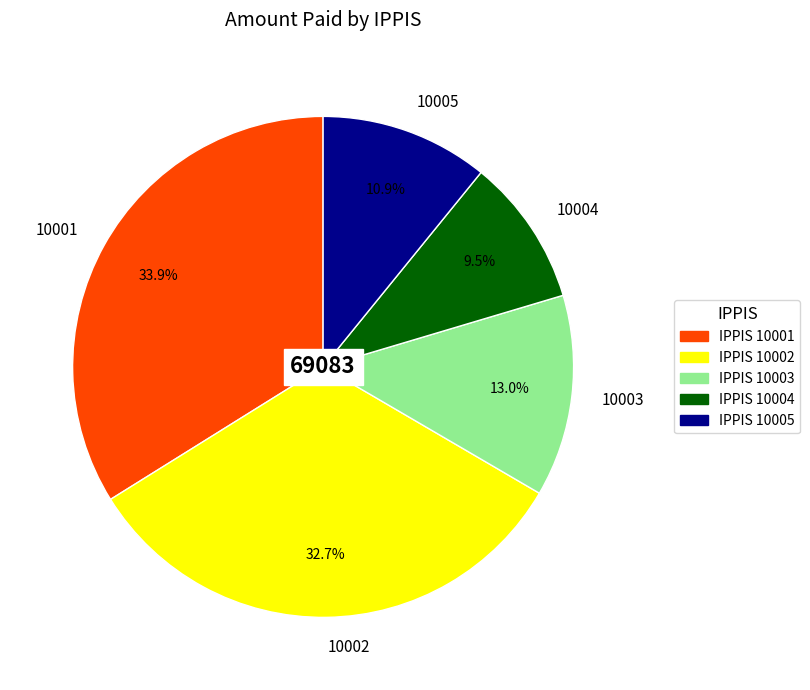

Which category has the biggest portion of the pie?

10001